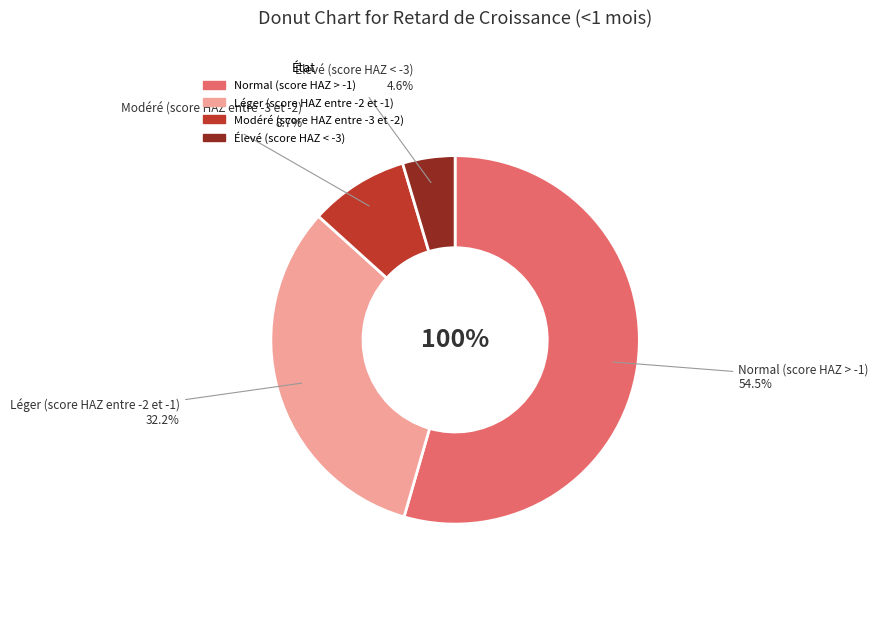

How many slices are in this pie chart?

4